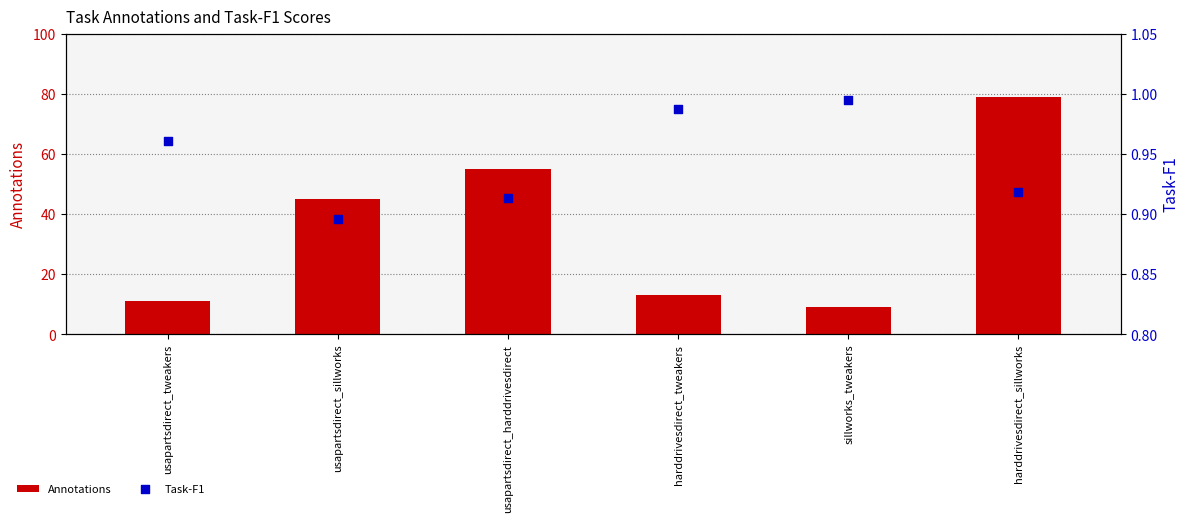

At which category is the sum across all series the highest?

harddrivesdirect_sillworks